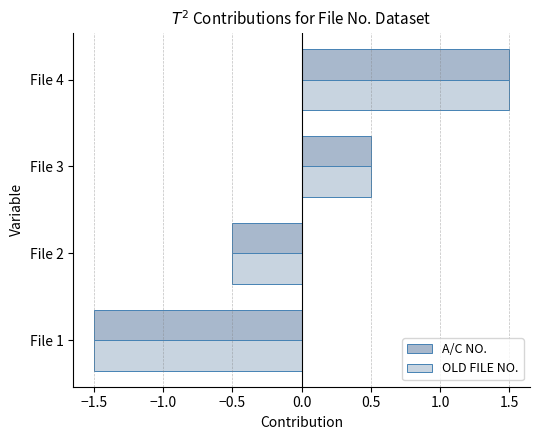

Count the number of data series in this chart.

2